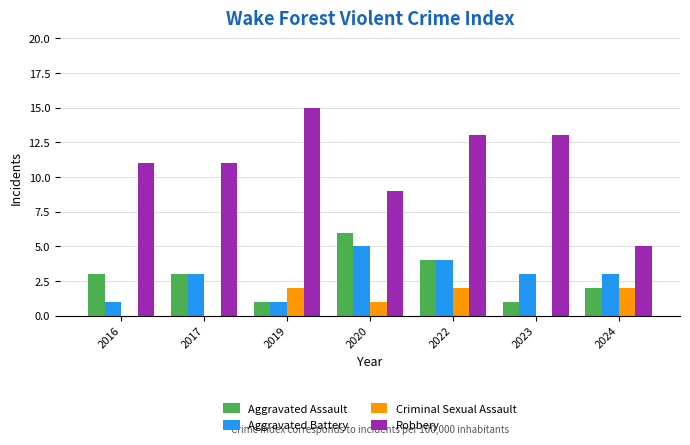

Which series has the largest total across all categories?

Robbery